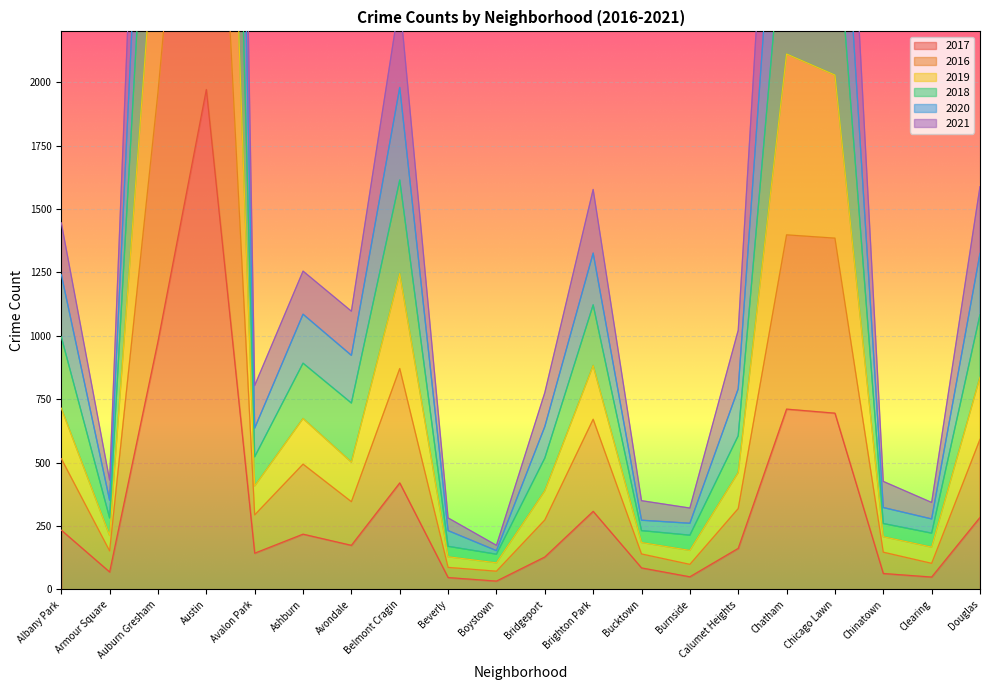

What is the total value across all series at Chatham?

14690